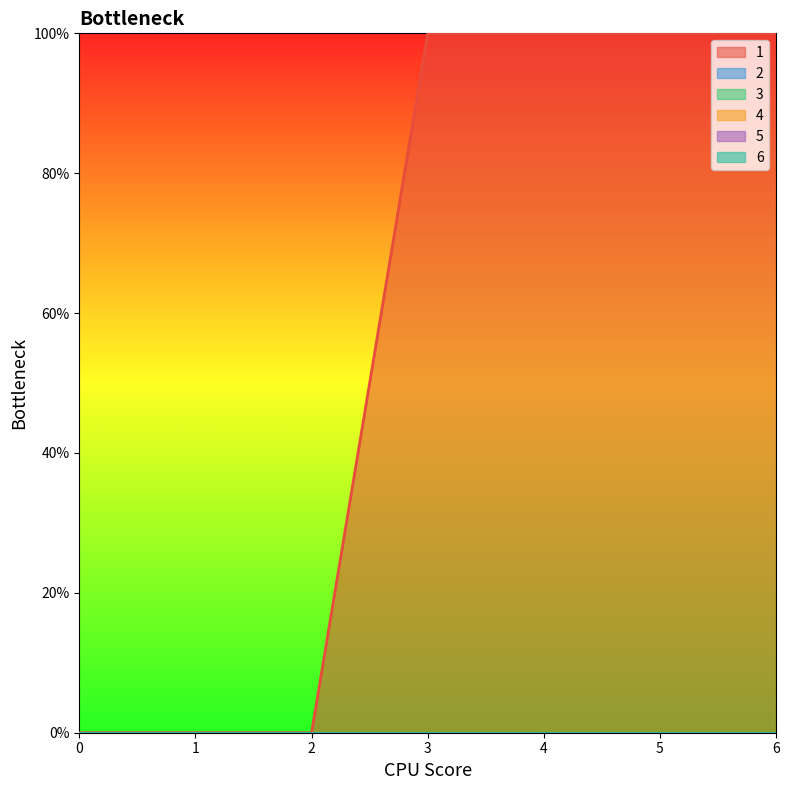

At how many categories does at least one series exceed 64?

4